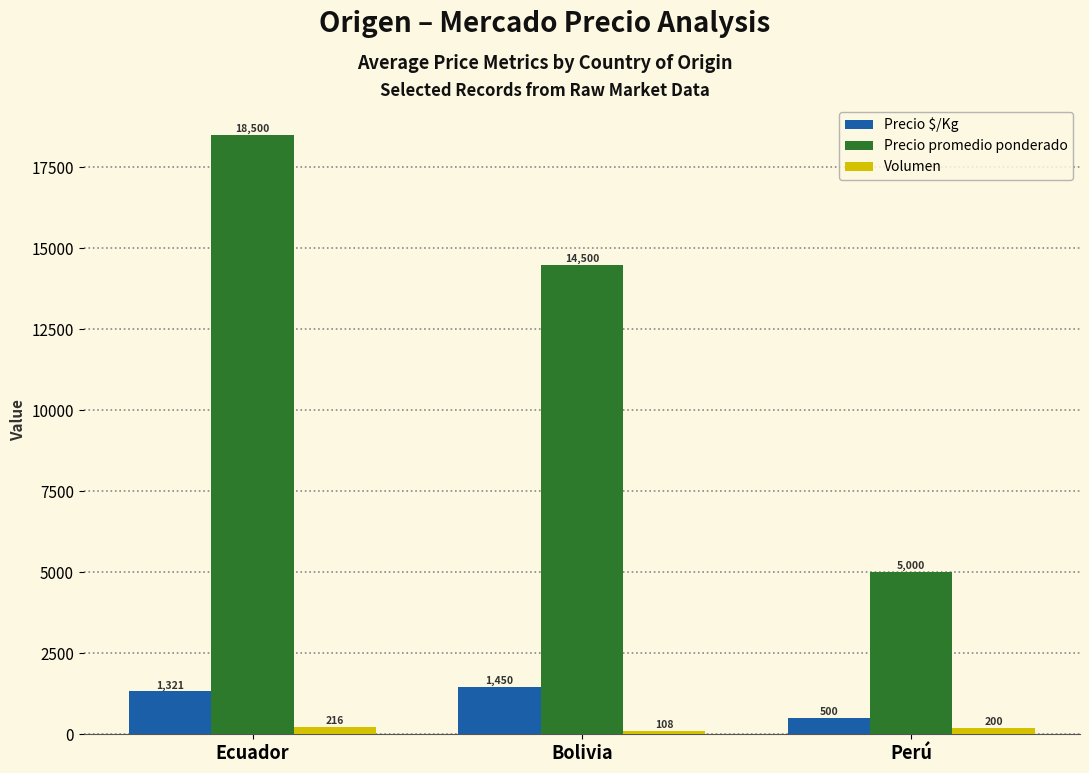

Is the value of Volumen at Bolivia greater than the value of Precio $/Kg at Bolivia?

No